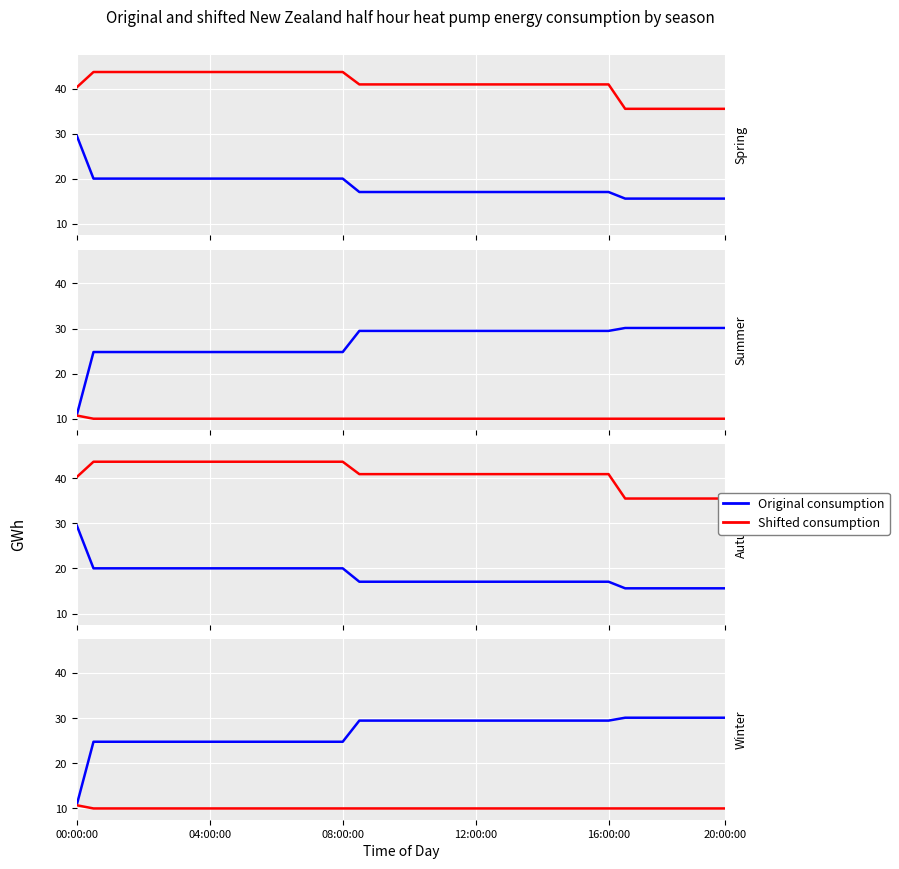

True or false: Original consumption has more than 2 interior local peaks.

False